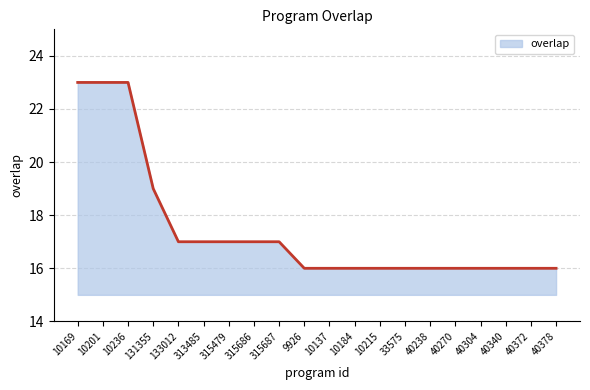

How many lines are shown in the chart?

1